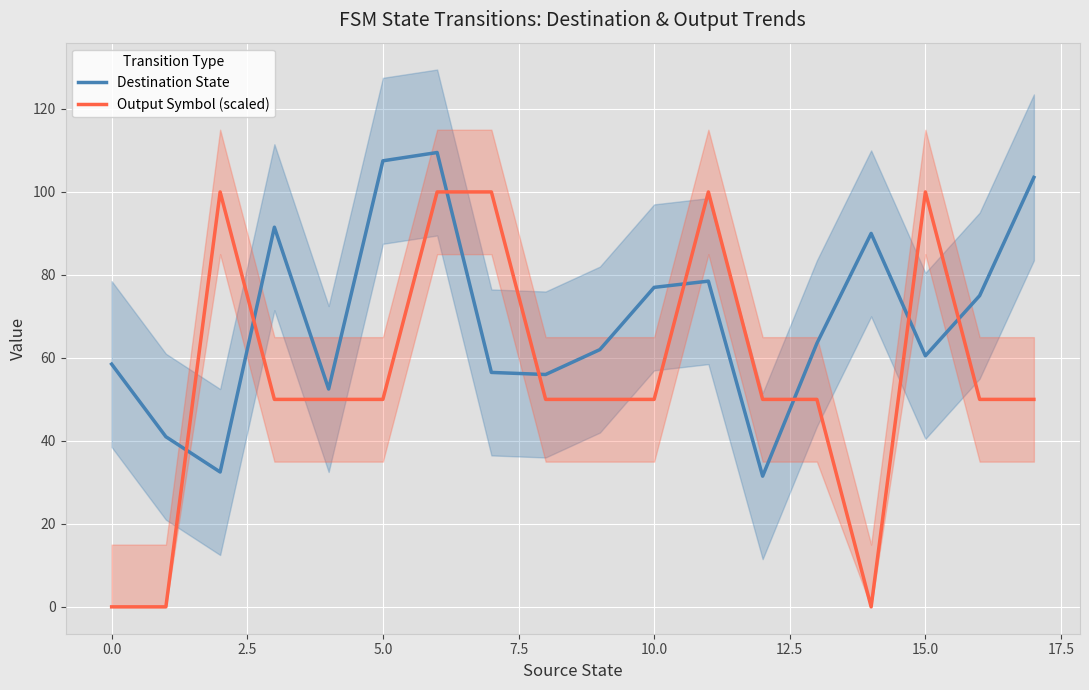

How many interior local valleys does the Output Symbol (scaled) series have?

1